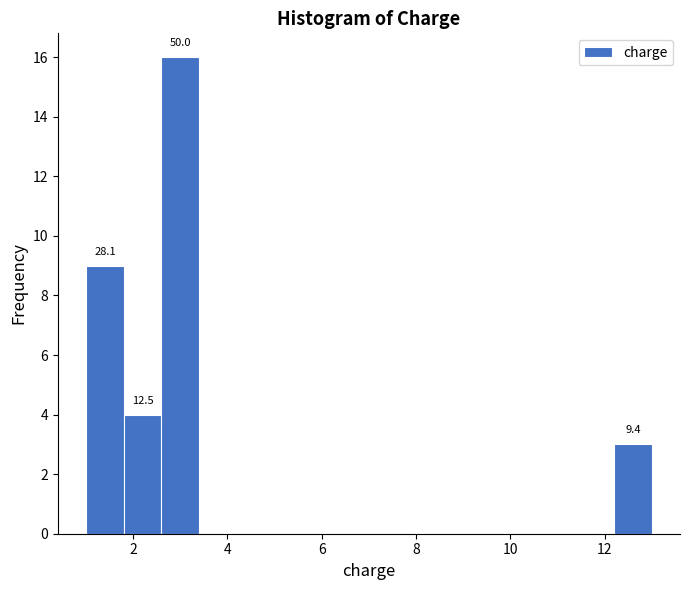

Over which range of the x-axis is the bar tallest?

2.6 to 3.4